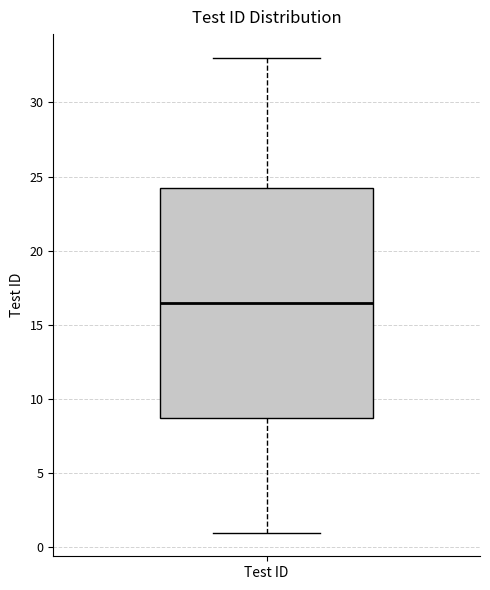

Transcribe this box plot: give where the median line is, the range the box spans, and where the two whiskers end, as read against the y-axis. The values are not printed on the chart, so give them approximately, as read against the axis.

median 16.5, box 9.0 to 24.5, whiskers 1.0 to 33.0